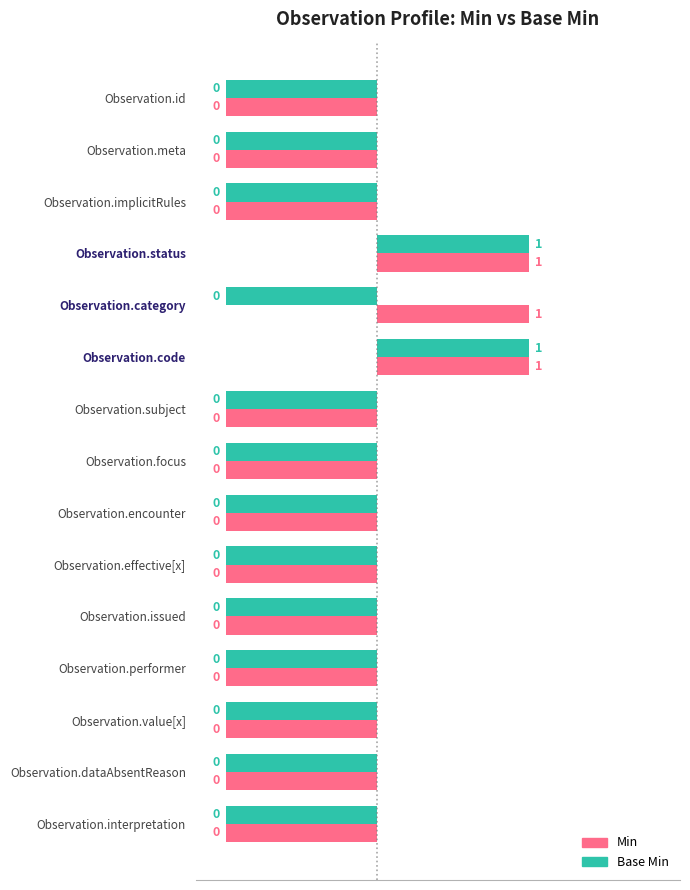

Rank the series at Observation.subject from lowest to highest value.

Min, Base Min